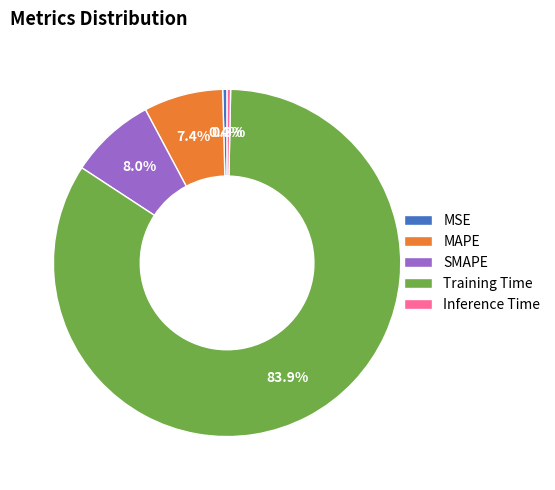

How much of the chart is everything except Inference Time?

99.7%